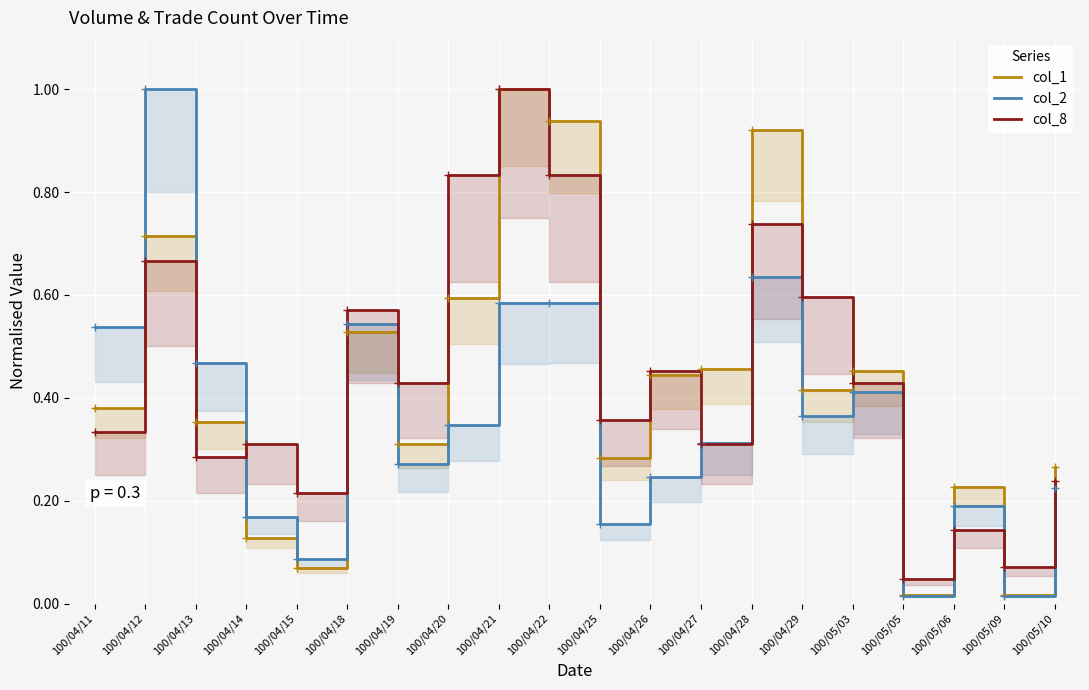

At which category is the sum across all series the highest?

100/04/21